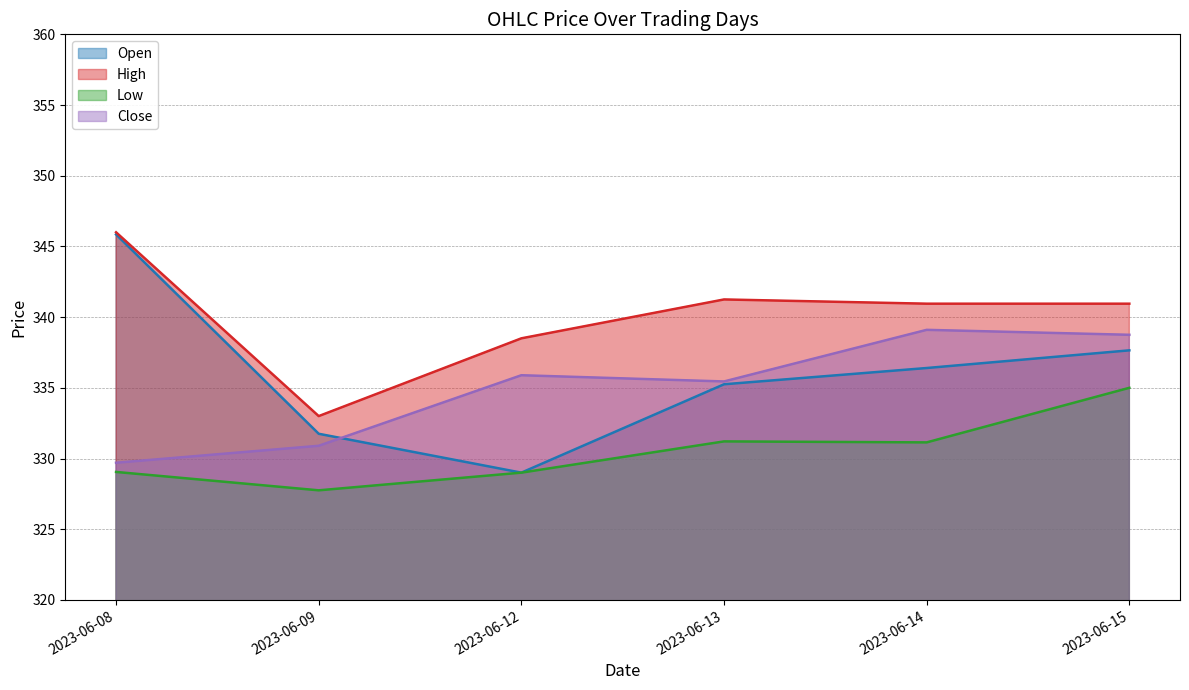

How many lines are shown in the chart?

4